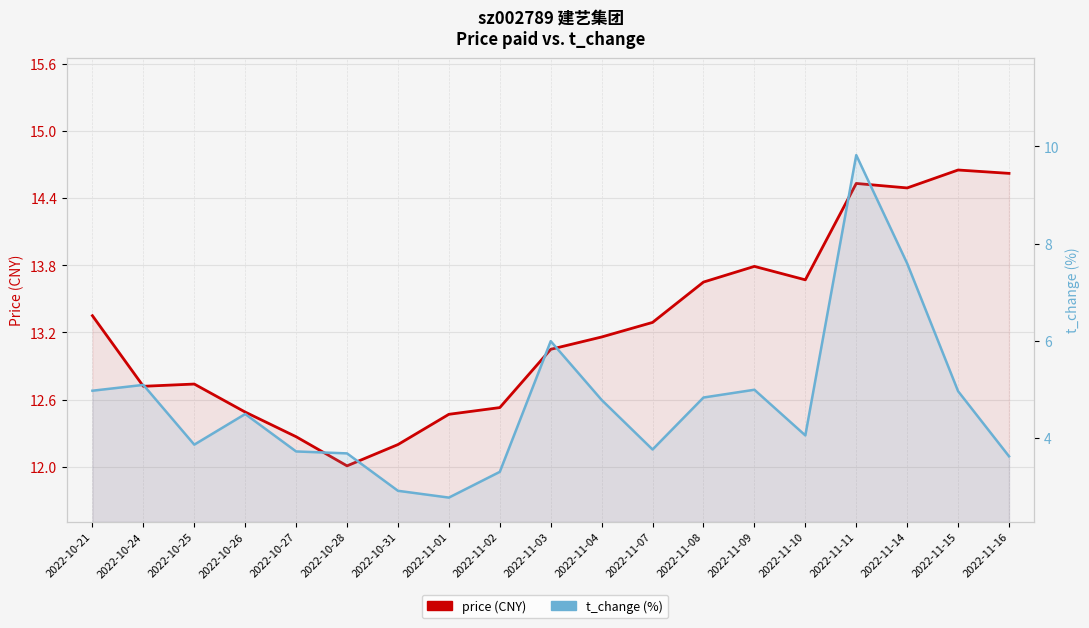

True or false: t_change (%) and price (CNY) cross at least once.

False